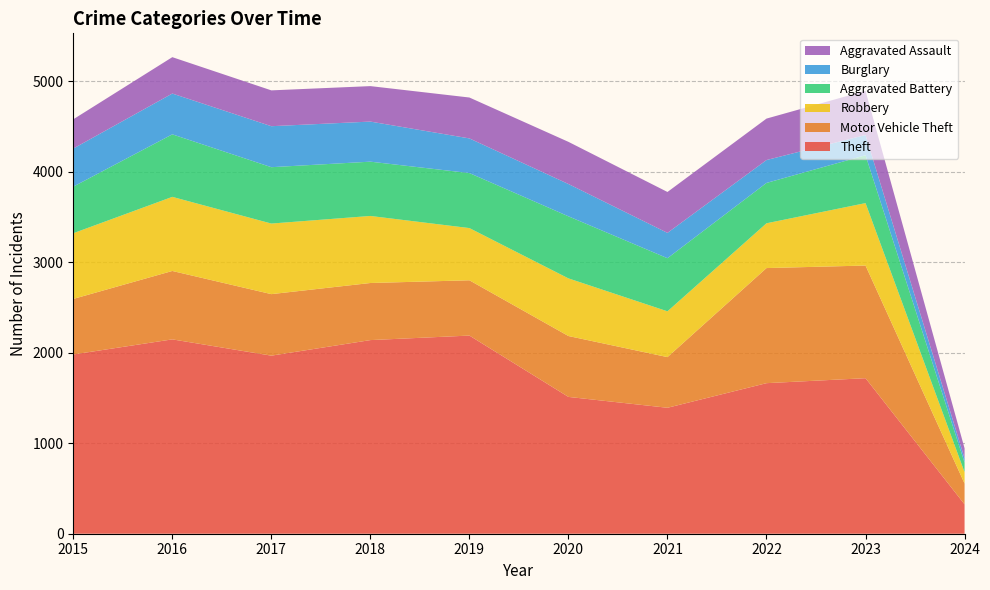

Reading left to right, extract all data points from this chart.

Theft: 1981	2148	1968	2140	2190	1512	1392	1664	1719	325
Motor Vehicle Theft: 614	756	680	631	611	673	560	1272	1245	230
Robbery: 726	819	780	741	577	637	506	495	690	125
Aggravated Battery: 515	691	623	600	608	686	587	446	529	106
Burglary: 421	451	453	443	383	357	280	253	224	48
Aggravated Assault: 323	402	396	392	452	466	452	458	488	110